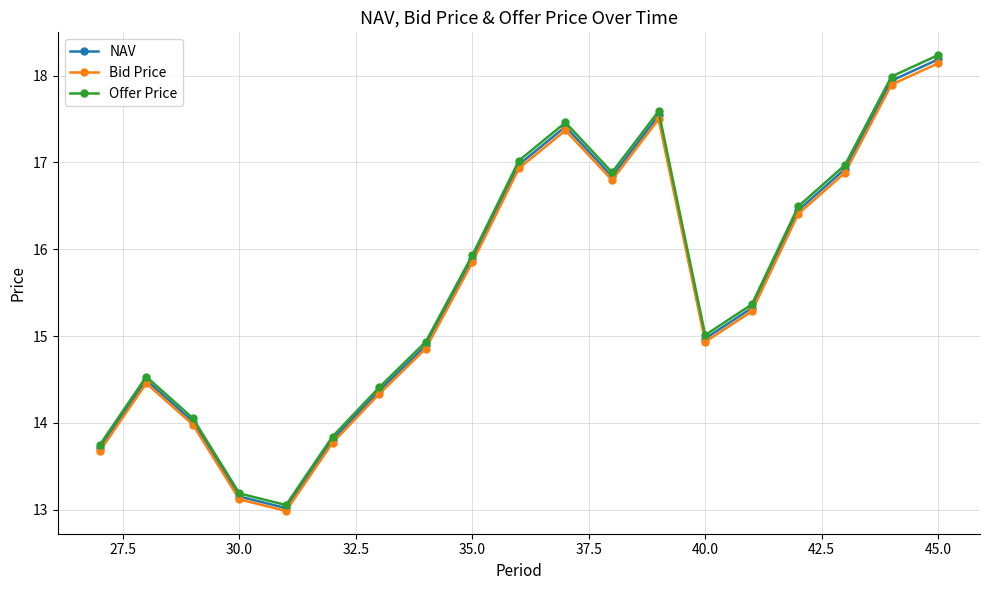

In Bid Price, how many points are higher than both neighbors (excluding endpoints)?

3